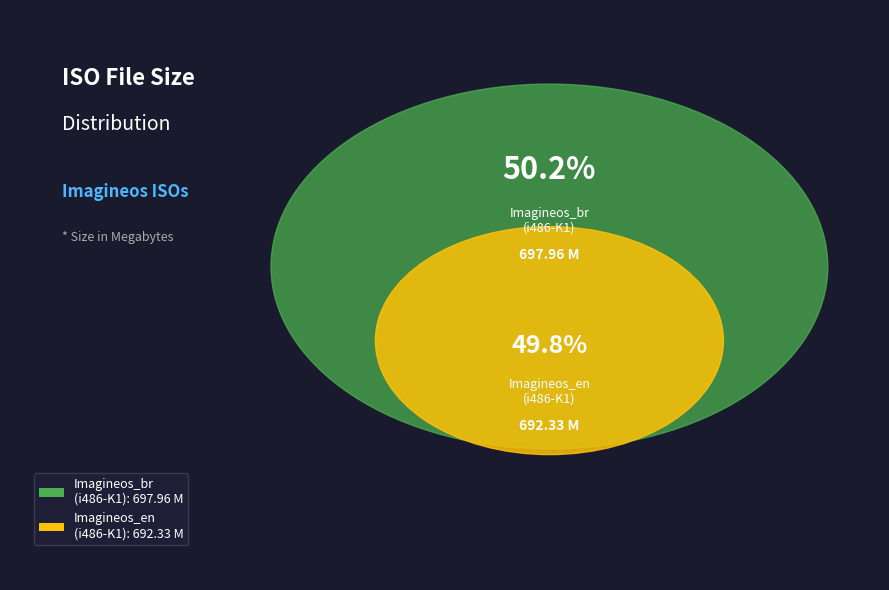

Which slice is the smallest?

Imagineos_en-20101103-i486-K1.iso